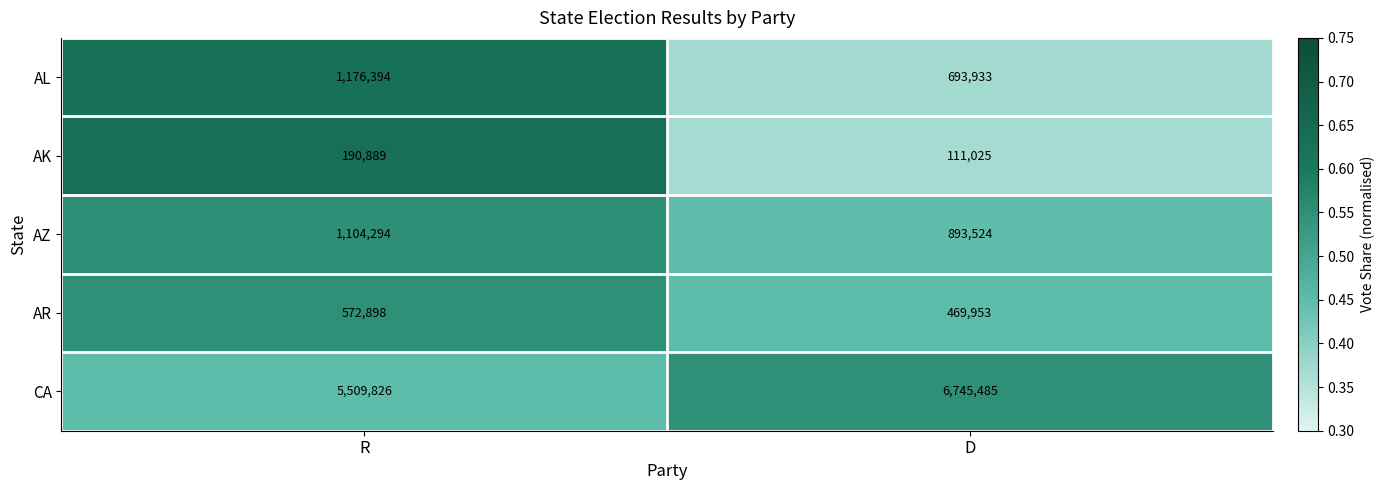

The AR series shows 138264 at D. True or false?

False